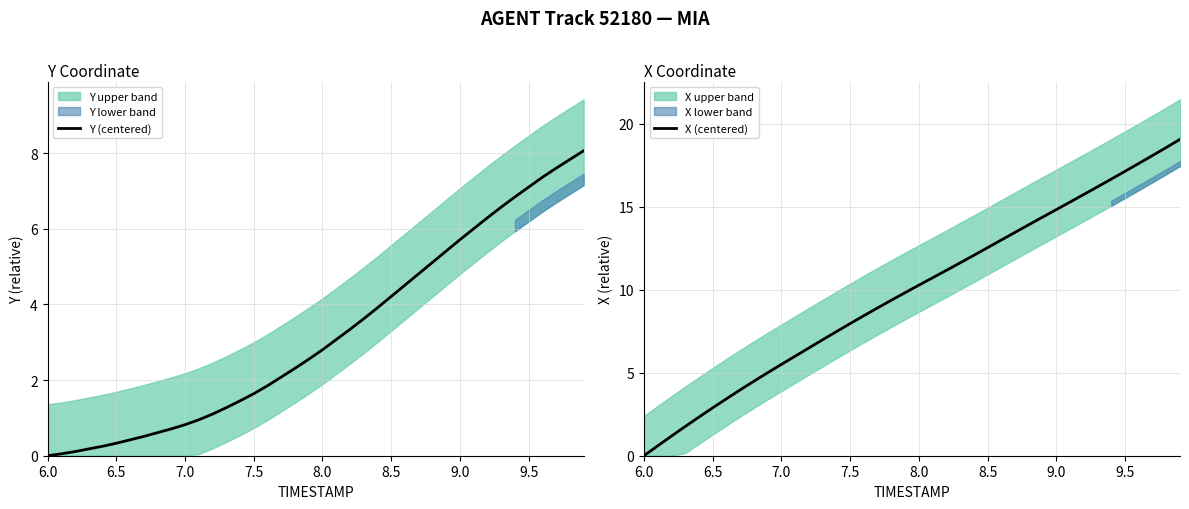

List the series in order of their peak value, lowest first.

Y (centered), X (centered)